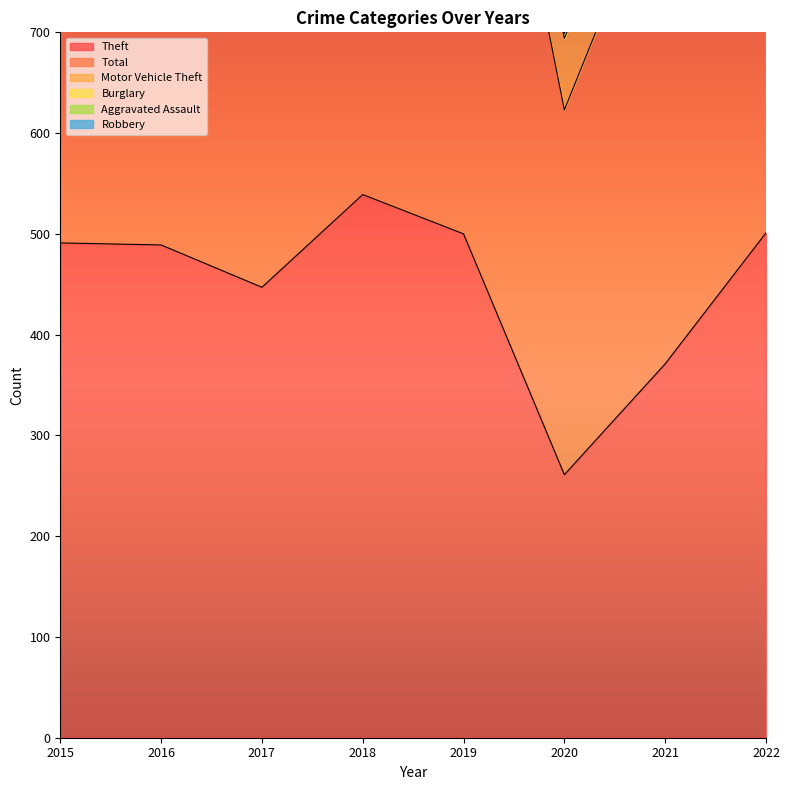

What is the minimum value for Burglary?

5